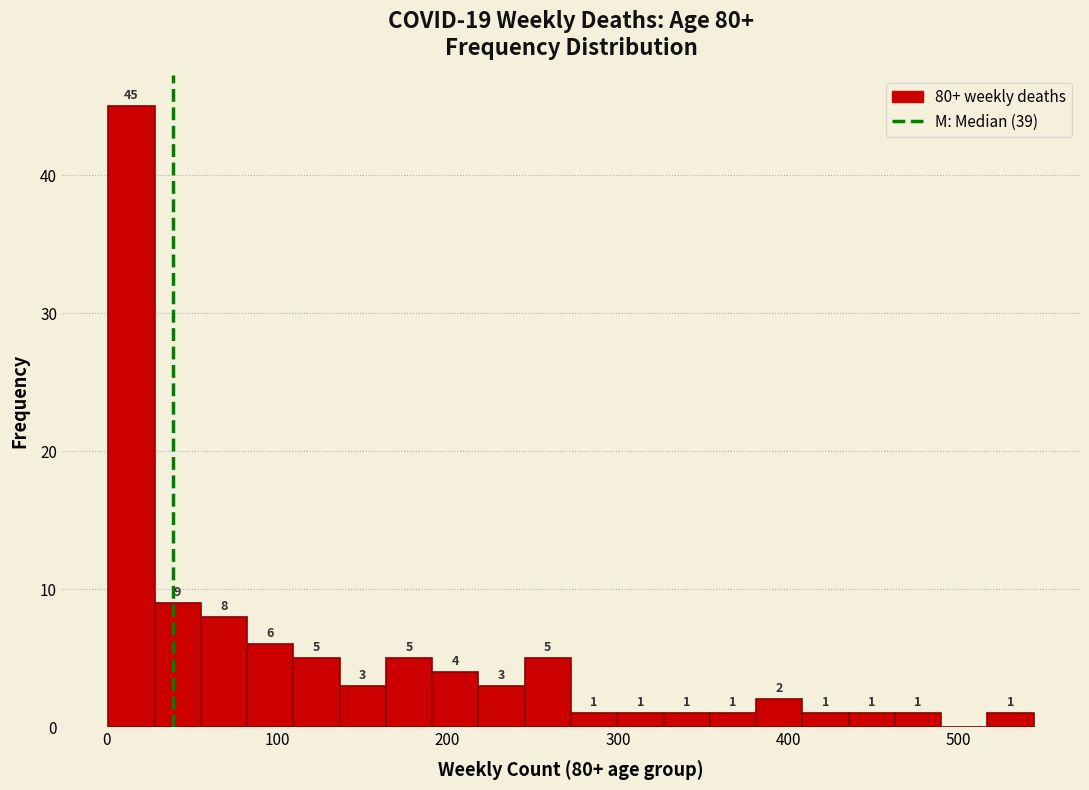

Read against the x-axis, roughly where is the centre of the tallest bar?

10